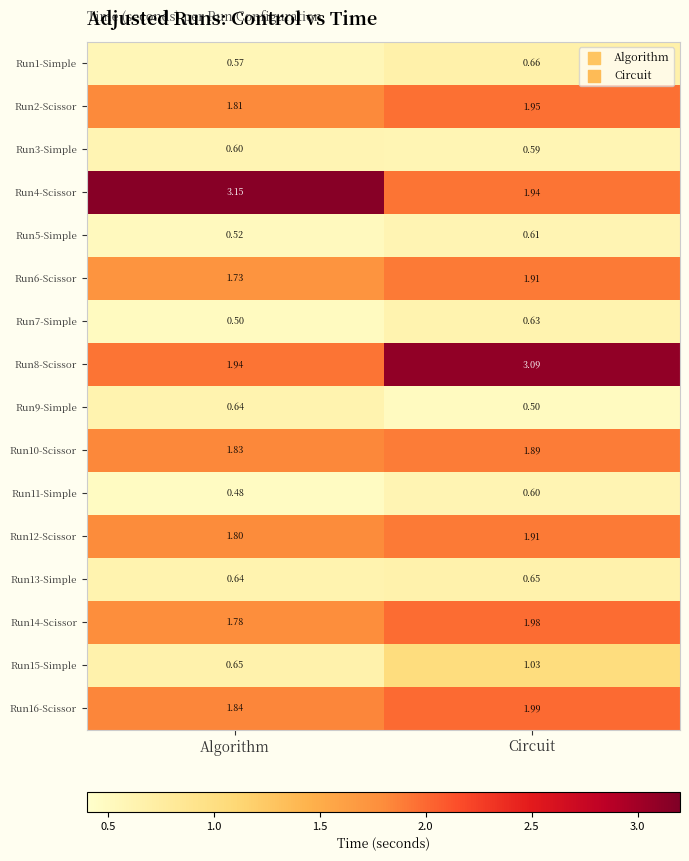

At which label is Run10-Scissor closest to 1?

Algorithm